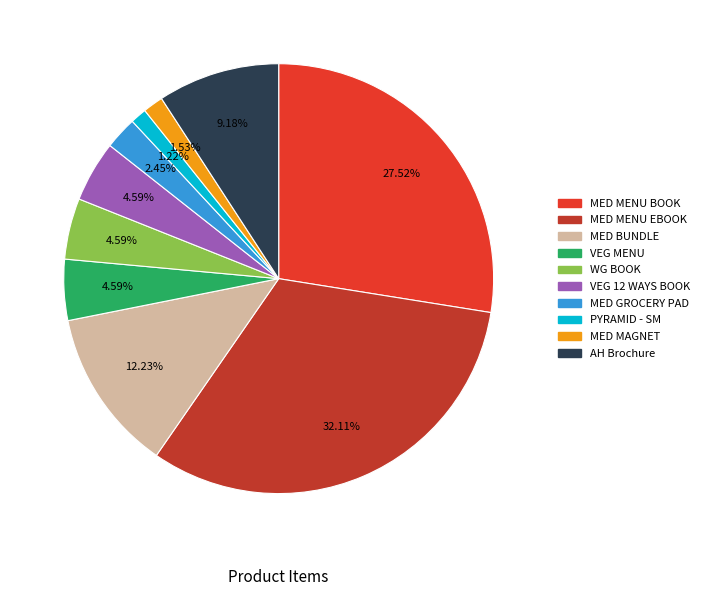

Is there any slice that represents more than half of the pie?

No